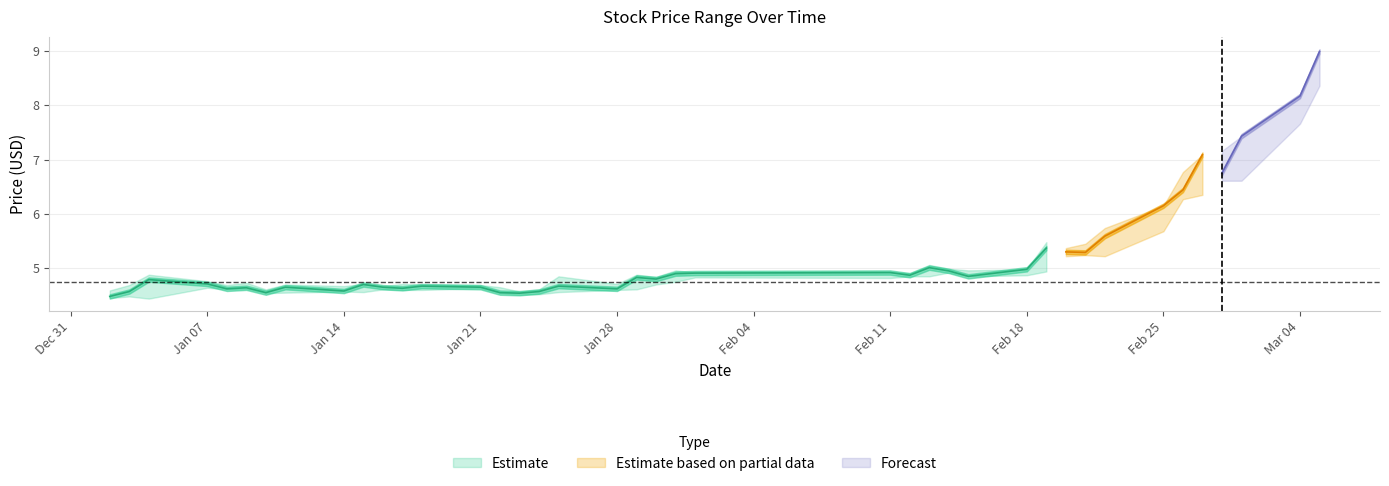

What is the minimum value for close?

4.5